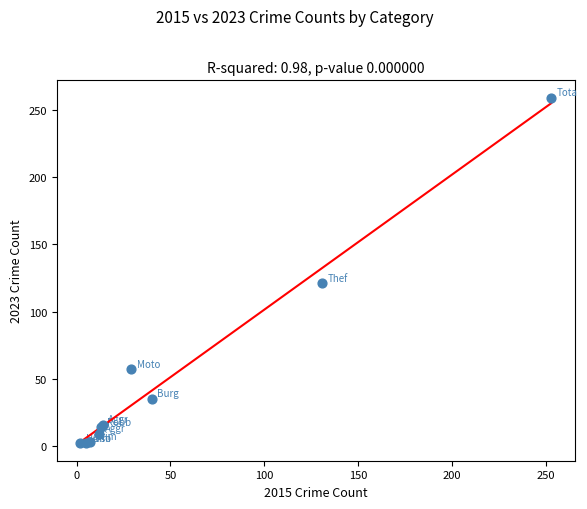

What Y value in the scatter plot is closest to 130?

121